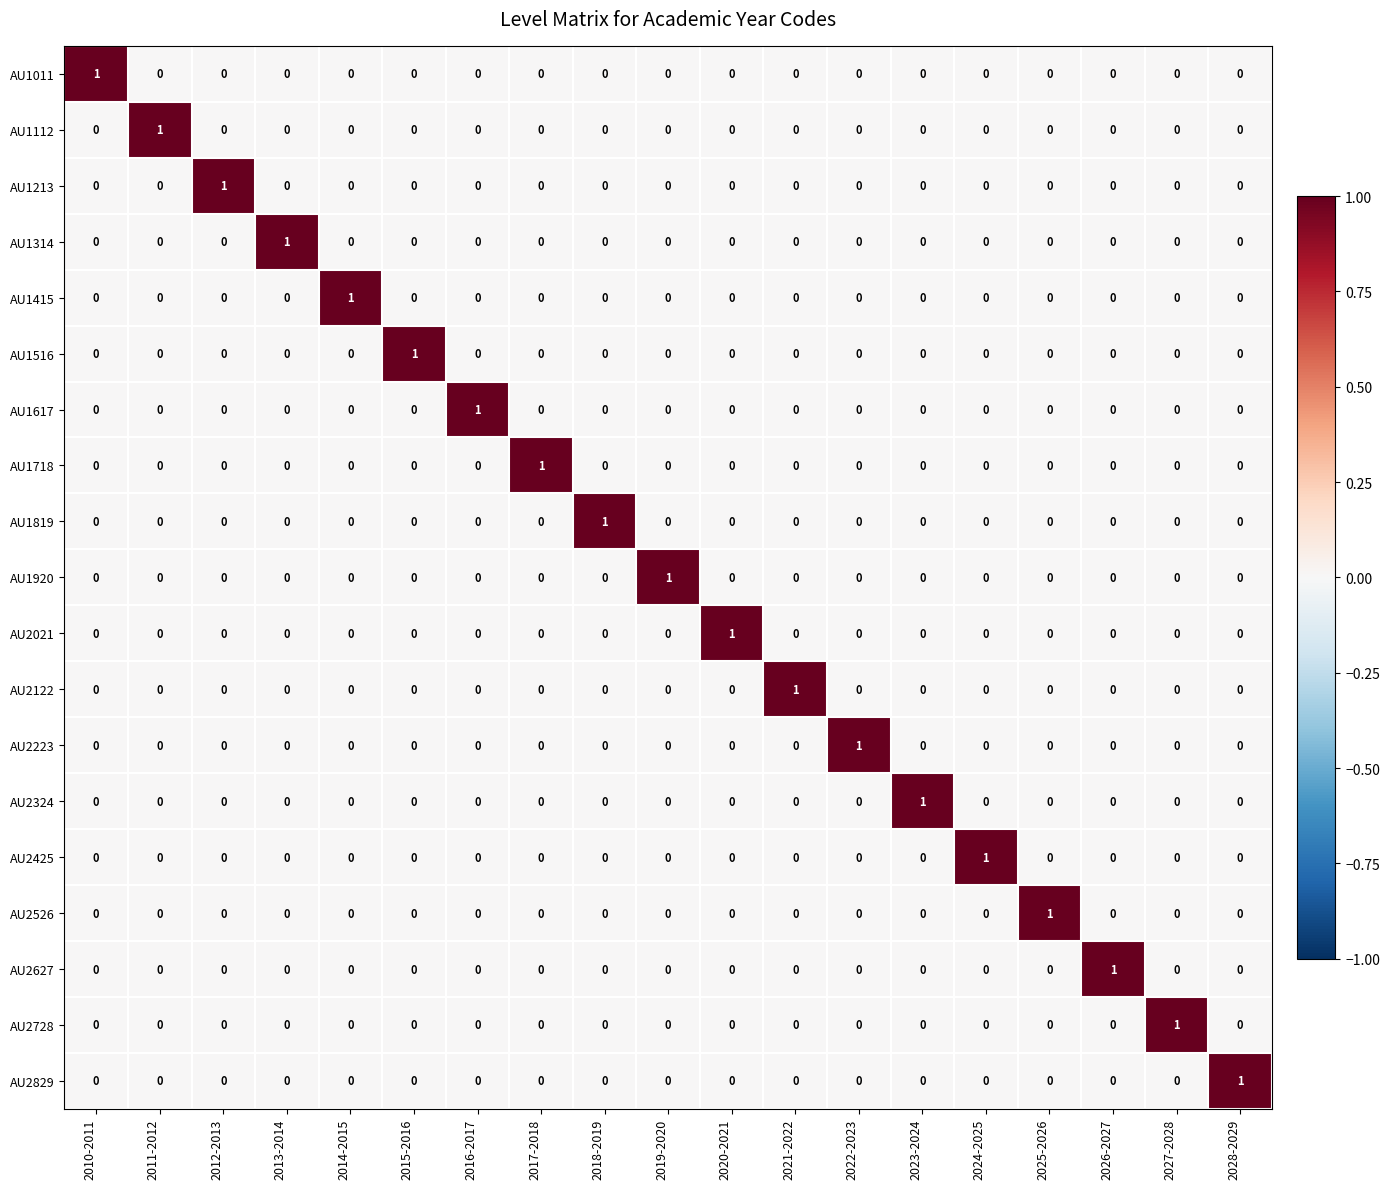

The AU2526 series shows 0 at 2028-2029. True or false?

True